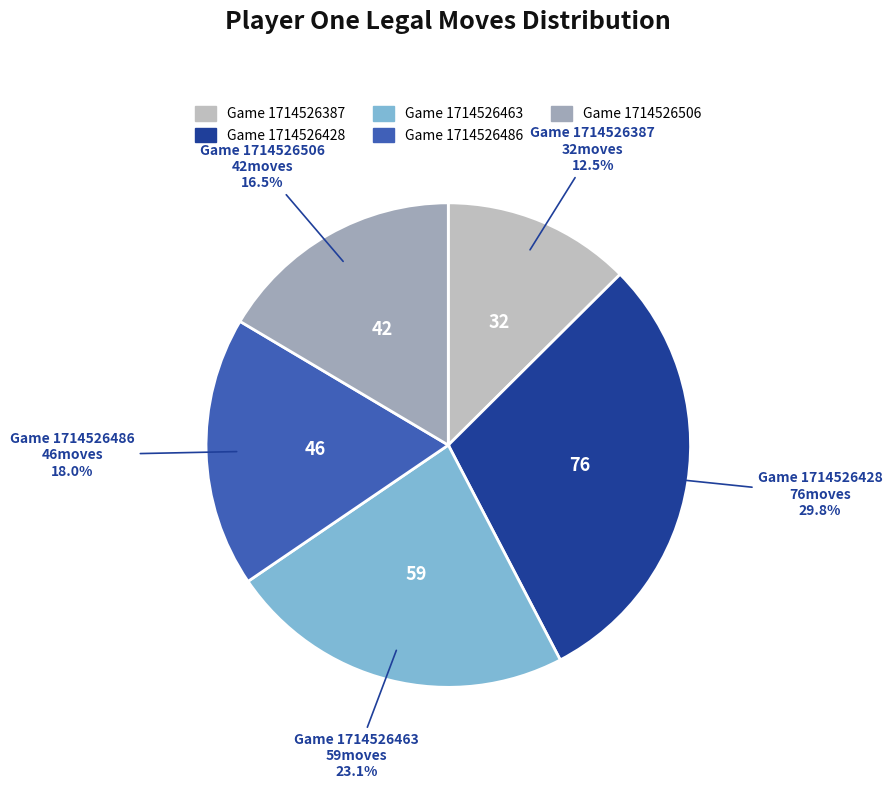

Is there a majority slice in this chart?

No